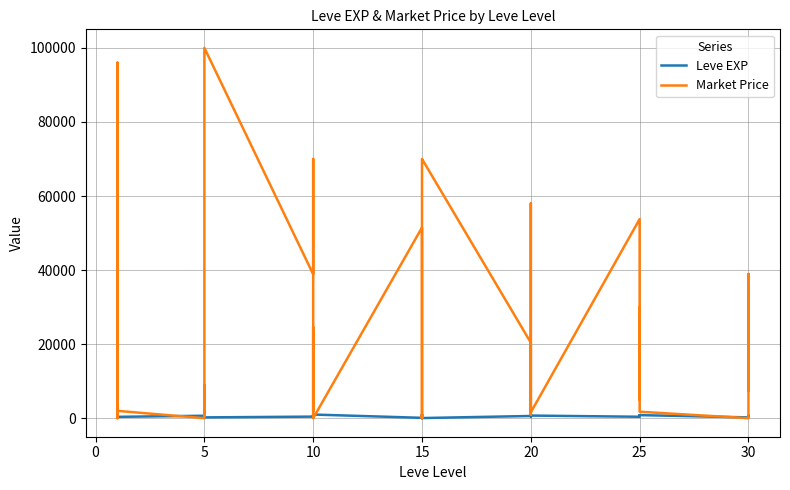

At which category does the chart reach its minimum across all series?

15